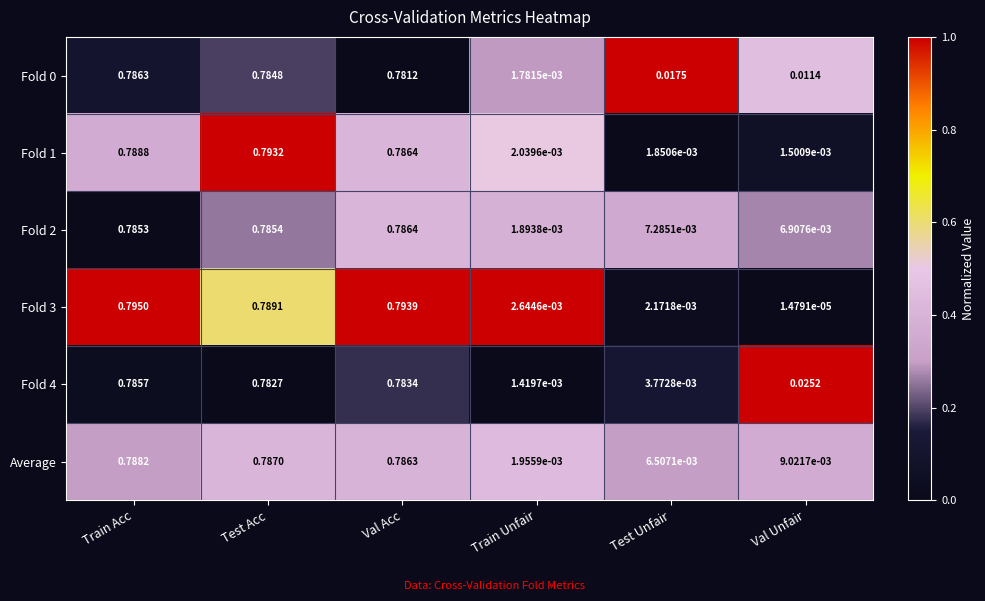

How many series are shown in this chart?

6